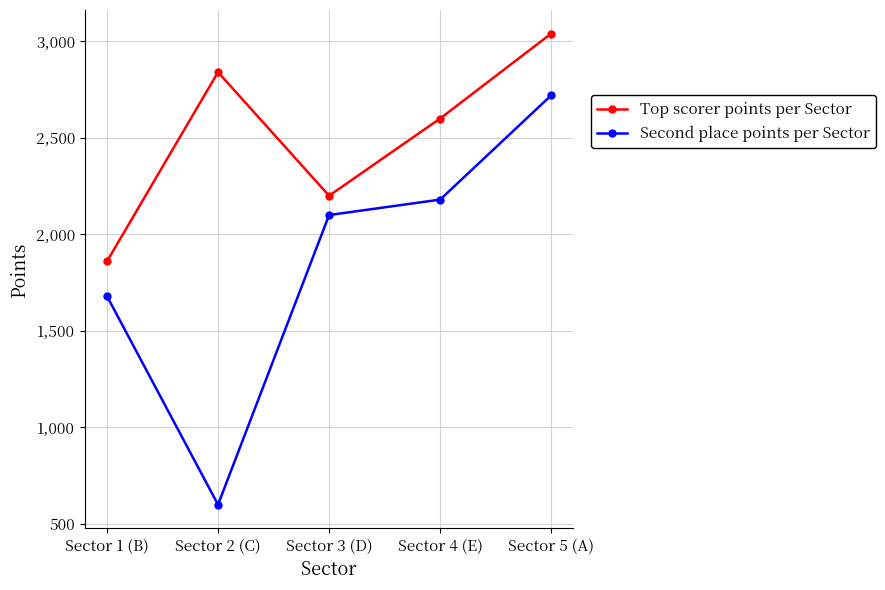

True or false: Second place points per Sector and Top scorer points per Sector intersect in this chart.

False